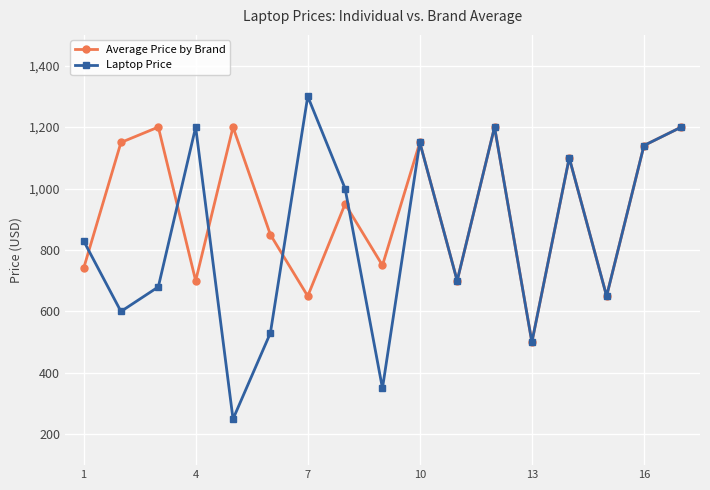

Which series has the largest total across all categories?

Average Price by Brand